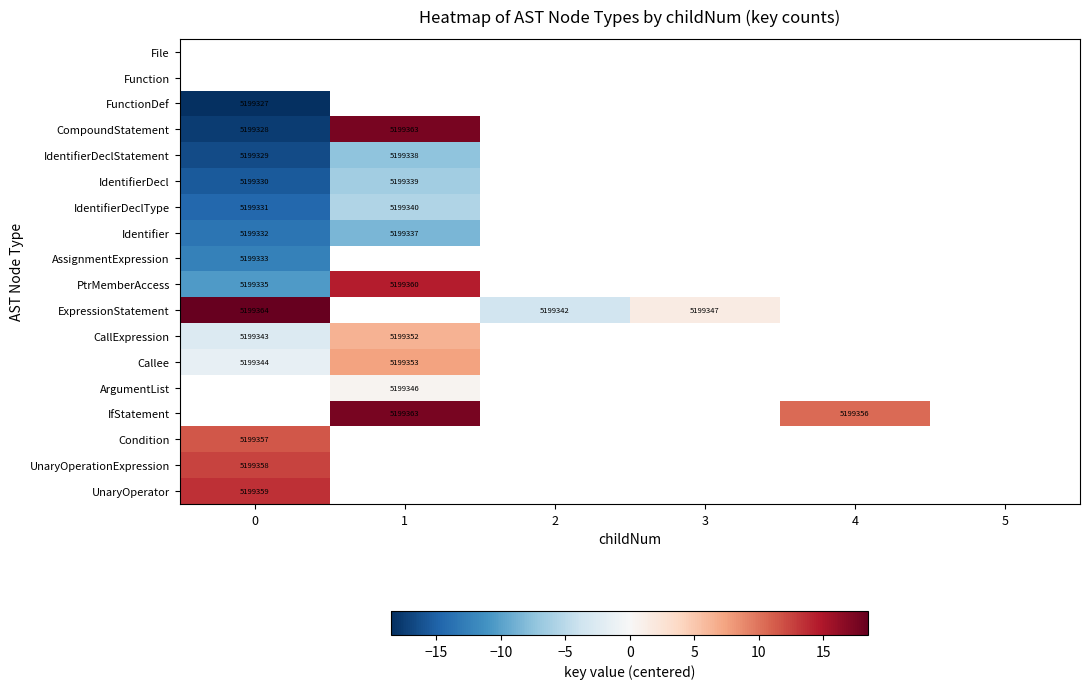

How many categories are shown in the chart?

6